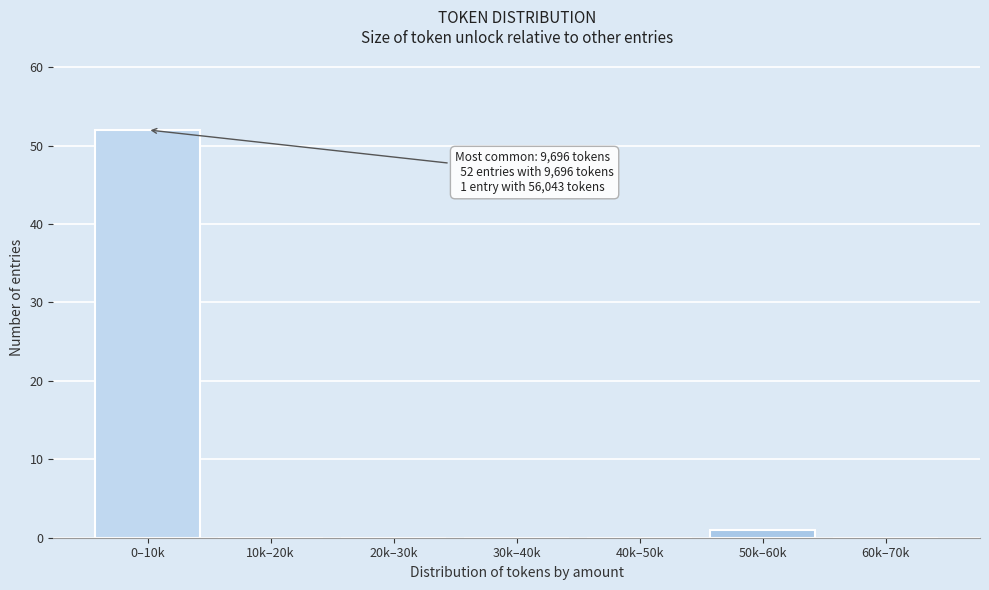

Reading left to right, list all the values displayed in this chart.

0–10k=52	10k–20k=0	20k–30k=0	30k–40k=0	40k–50k=0	50k–60k=1	60k–70k=0